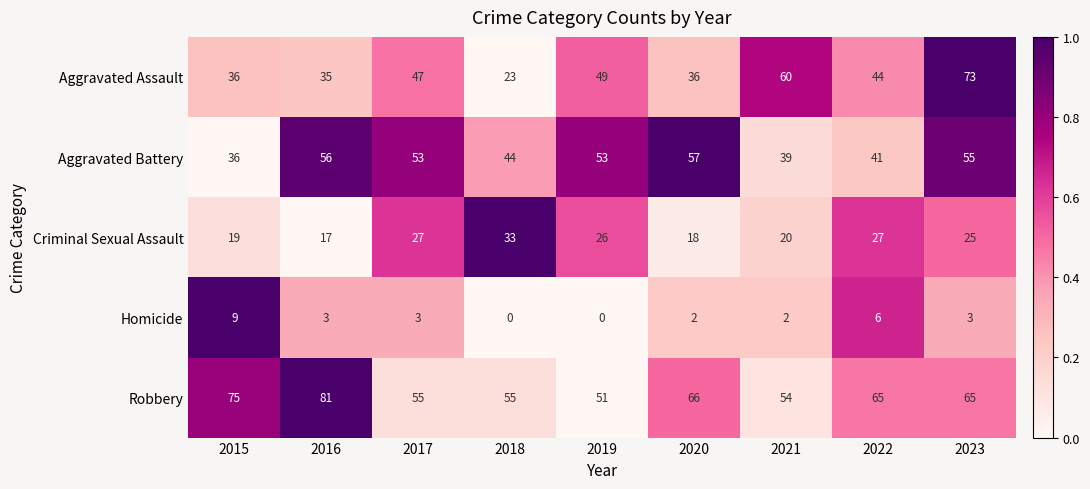

Rank the series by their maximum value, from highest to lowest.

Robbery, Aggravated Assault, Aggravated Battery, Criminal Sexual Assault, Homicide